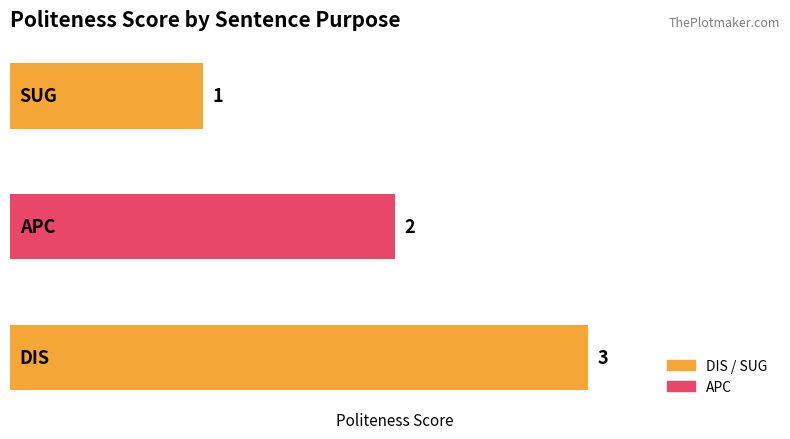

What is the sum of all values?

6